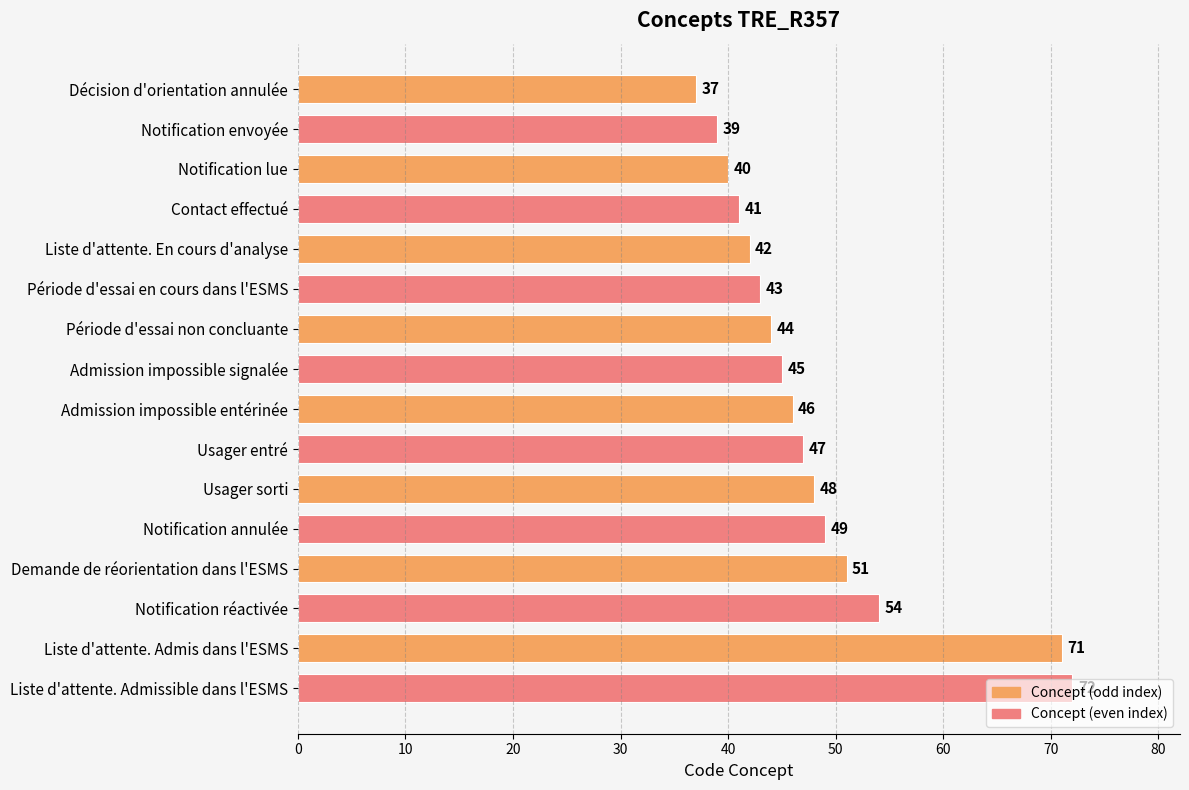

Count the number of categories in the chart.

16